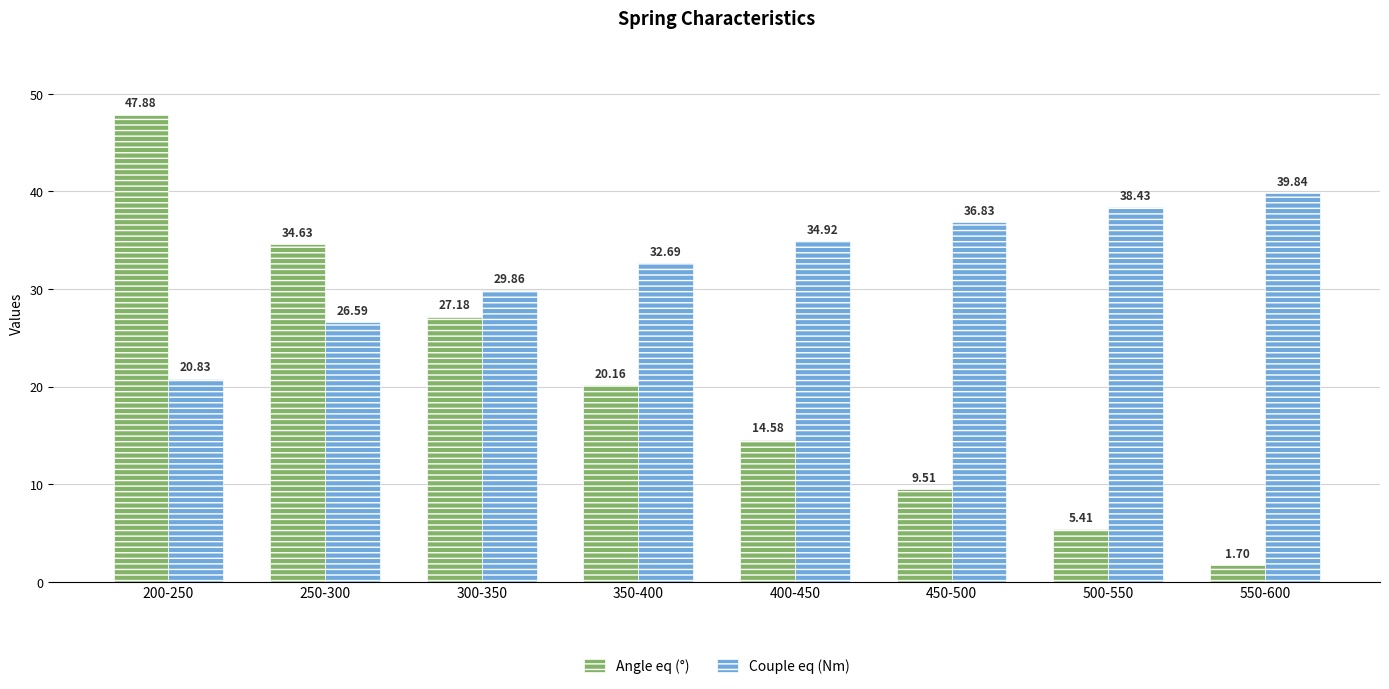

What is the greatest value displayed?

47.9